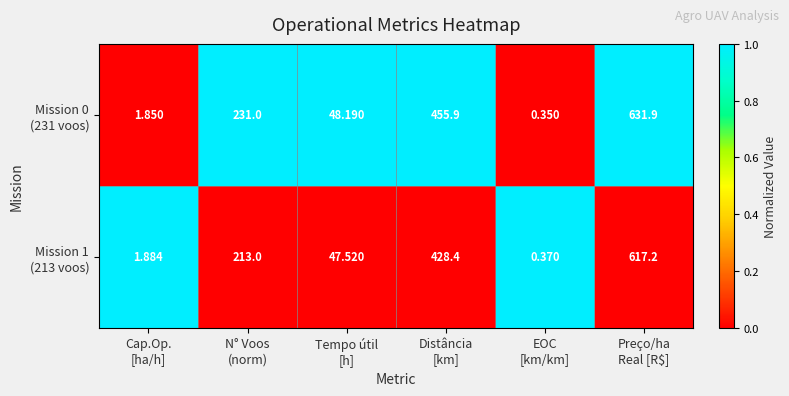

At which category does the chart reach its peak across all series?

Preço/ha
Real [R$]